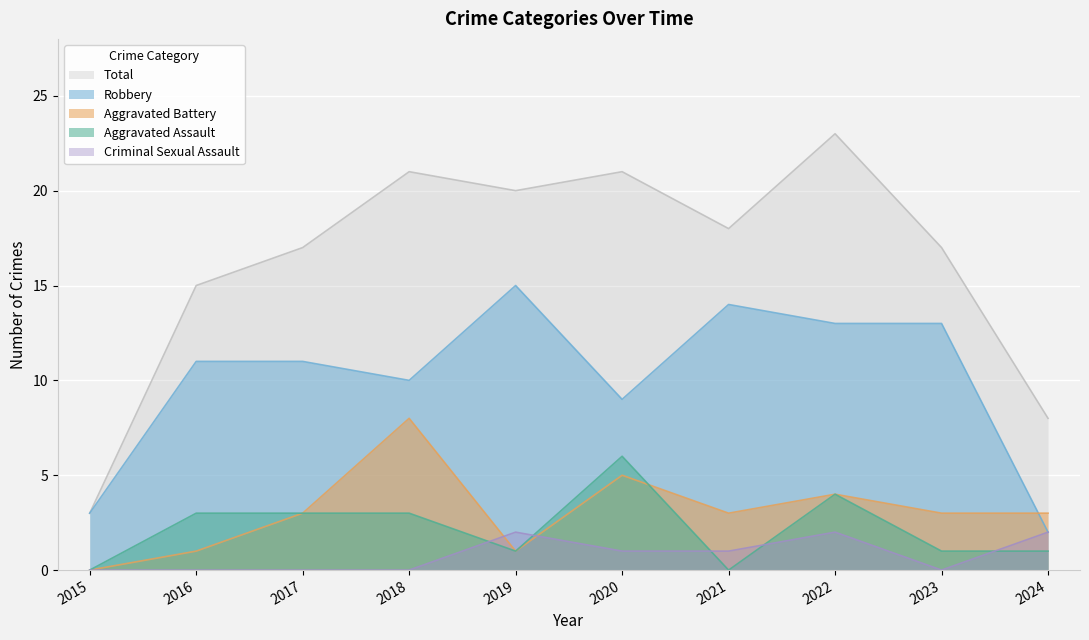

How many distinct data groups are displayed?

5